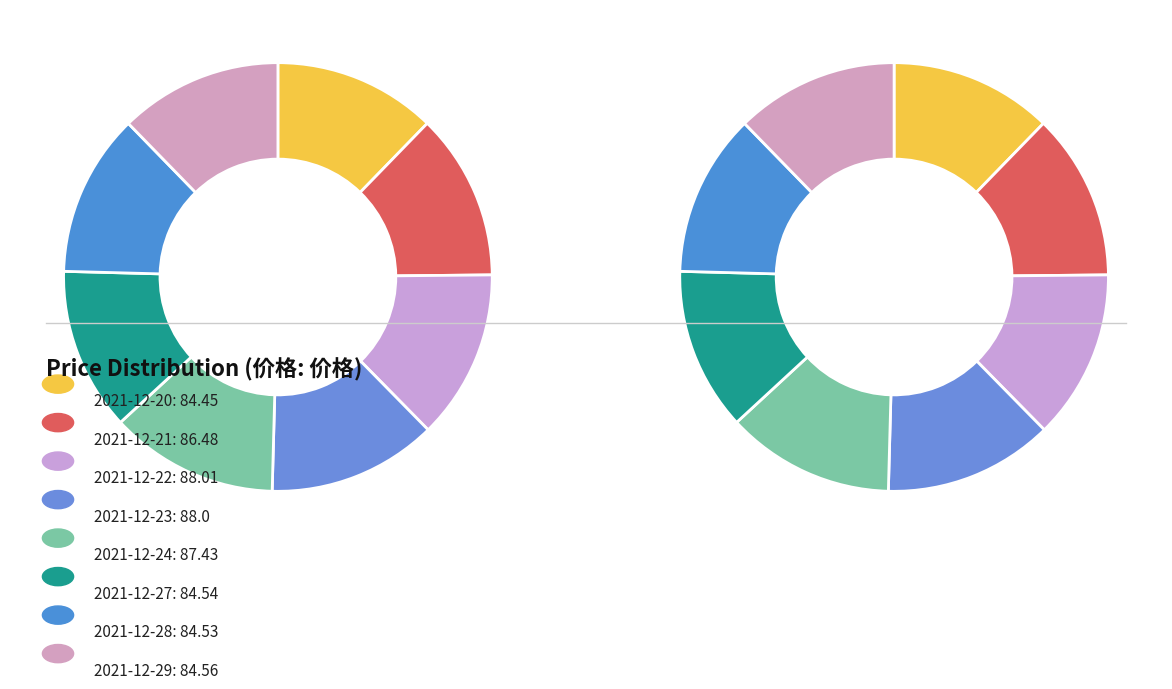

How many slices are in this pie chart?

8